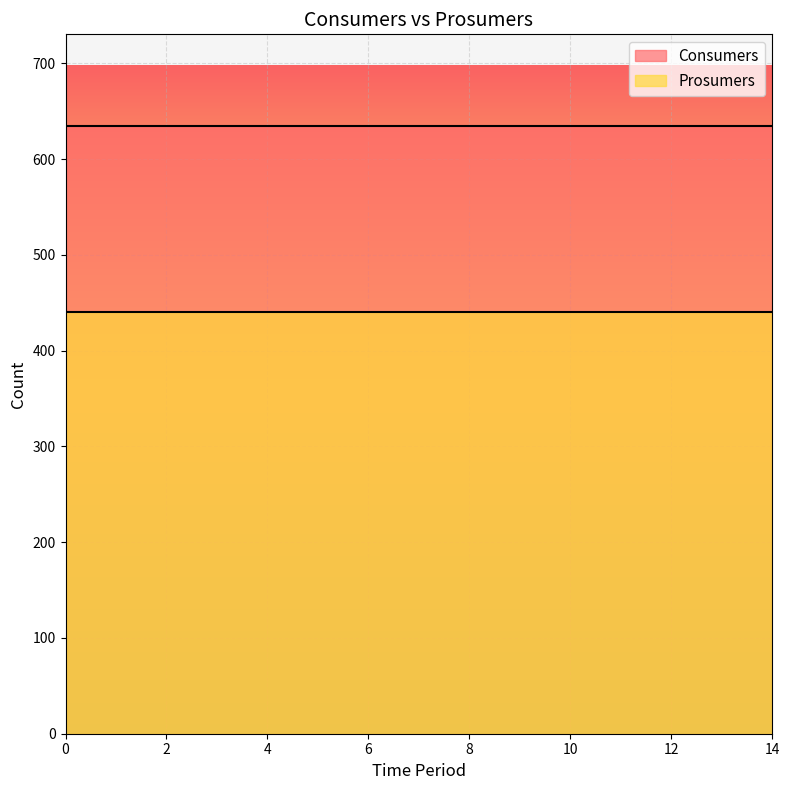

True or false: Consumers has more than 1 interior local peaks.

False